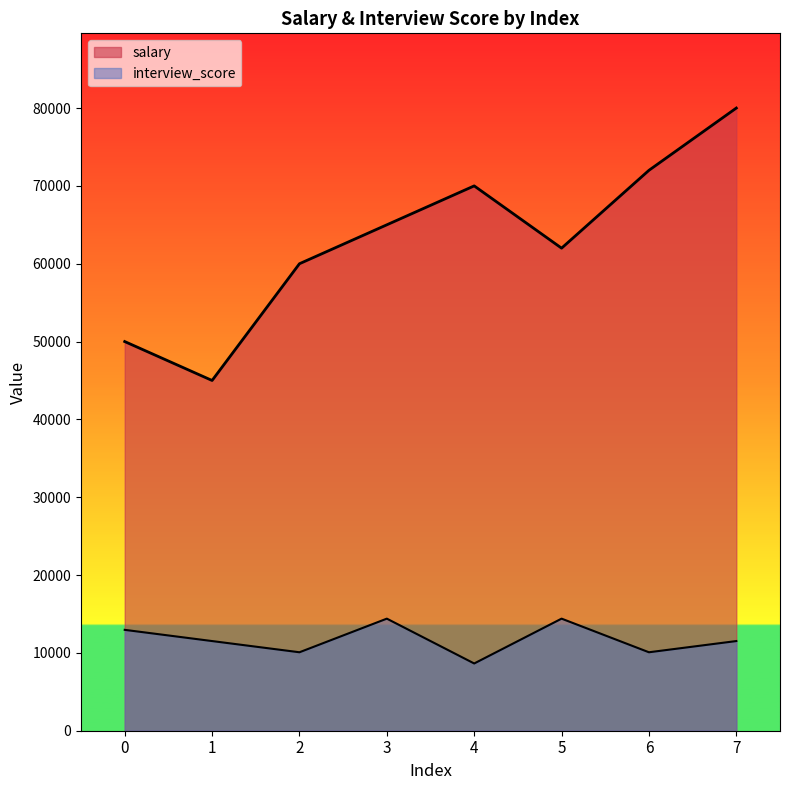

True or false: salary and interview_score intersect in this chart.

False